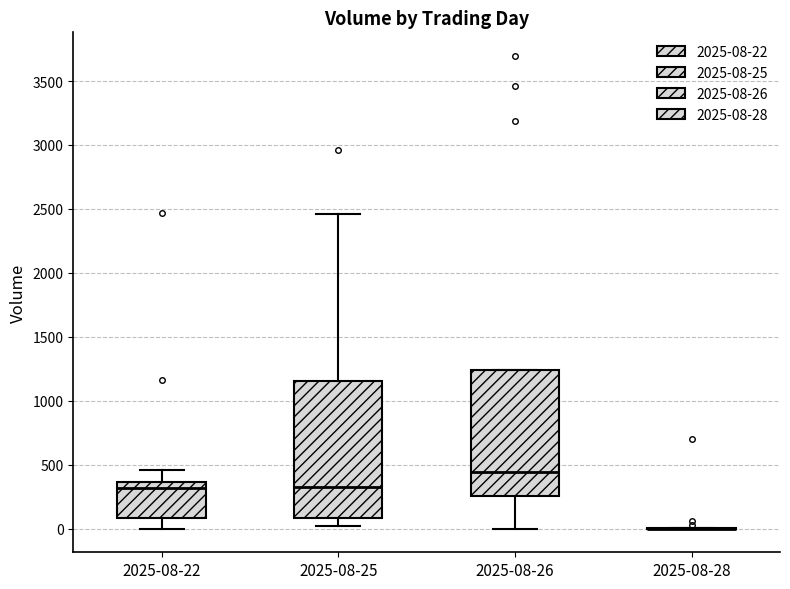

Comparing the boxes themselves (not the whiskers), which one is the tallest?

2025-08-25